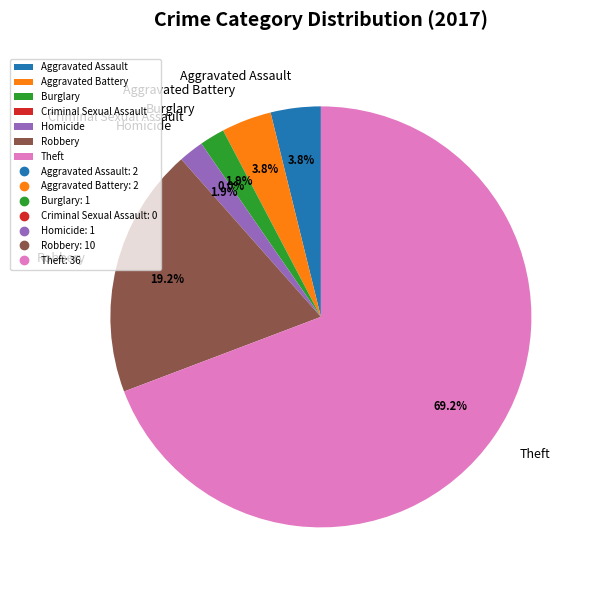

Combined, do Theft and Aggravated Assault account for over 50%?

Yes